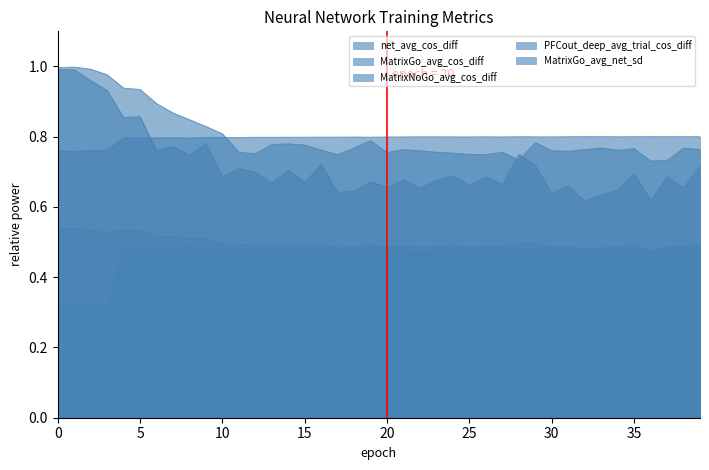

What are all the series names shown in the legend?

net_avg_cos_diff, MatrixGo_avg_cos_diff, MatrixNoGo_avg_cos_diff, PFCout_deep_avg_trial_cos_diff, MatrixGo_avg_net_sd